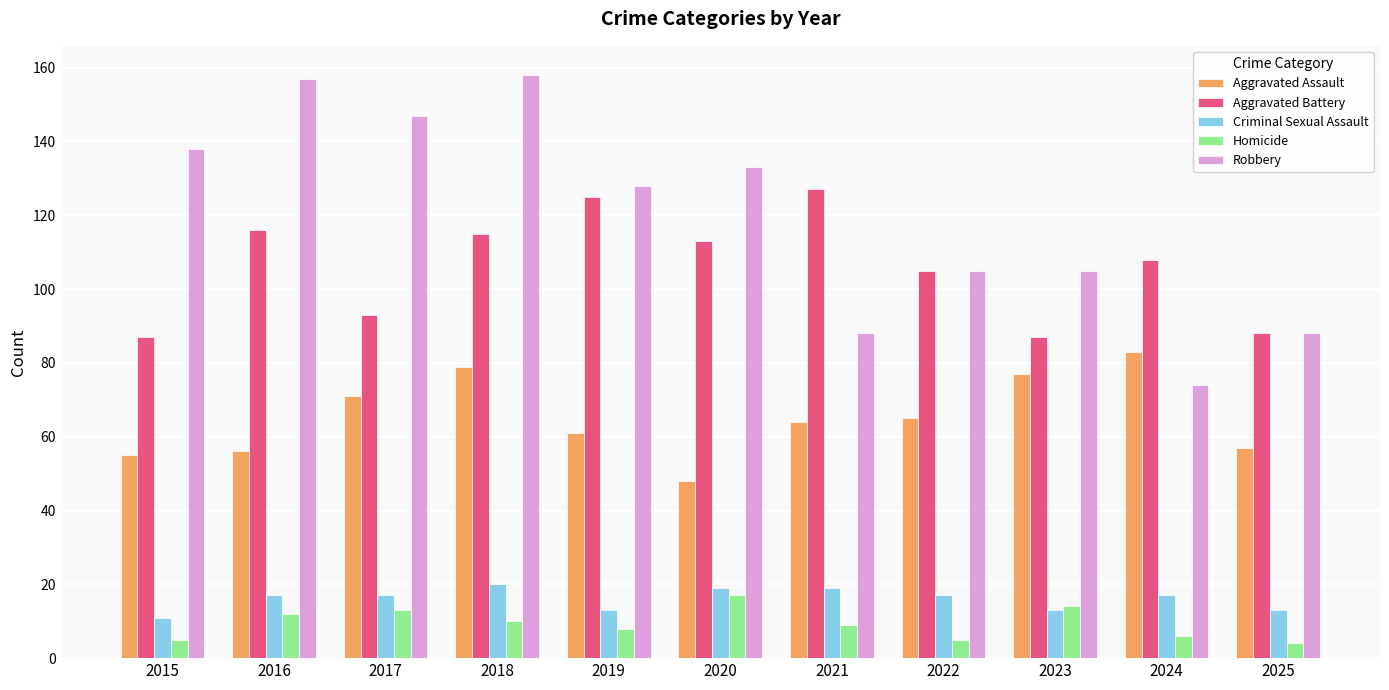

Reading left to right, what are all the values shown in this chart?

Aggravated Assault: 2015=55	2016=56	2017=71	2018=79	2019=61	2020=48	2021=64	2022=65	2023=77	2024=83	2025=57
Aggravated Battery: 2015=87	2016=116	2017=93	2018=115	2019=125	2020=113	2021=127	2022=105	2023=87	2024=108	2025=88
Criminal Sexual Assault: 2015=11	2016=17	2017=17	2018=20	2019=13	2020=19	2021=19	2022=17	2023=13	2024=17	2025=13
Homicide: 2015=5	2016=12	2017=13	2018=10	2019=8	2020=17	2021=9	2022=5	2023=14	2024=6	2025=4
Robbery: 2015=138	2016=157	2017=147	2018=158	2019=128	2020=133	2021=88	2022=105	2023=105	2024=74	2025=88